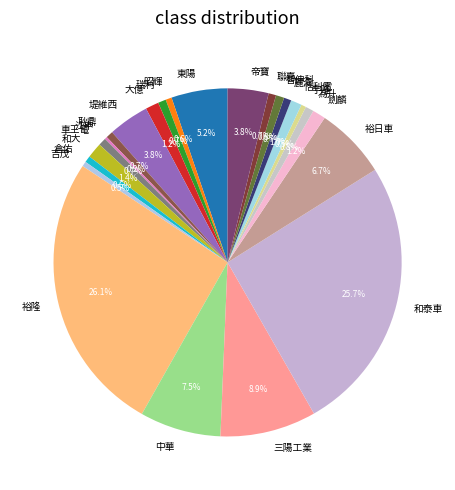

True or false: 車王電 accounts for 1% of the total.

True